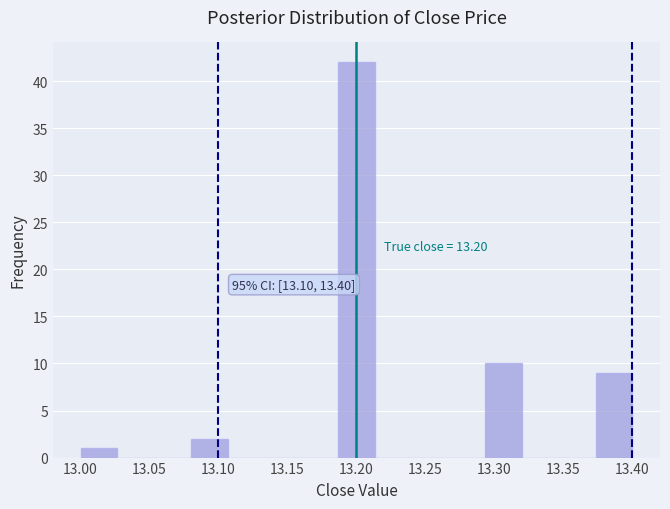

Over which range of the x-axis is the bar tallest?

13.185 to 13.215